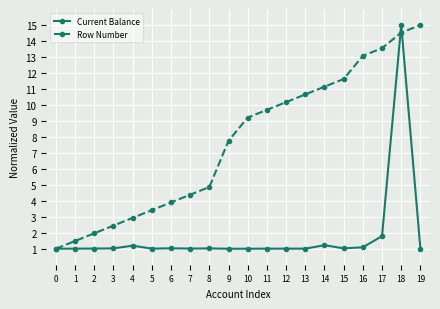

At how many categories does at least one series exceed 7?

11